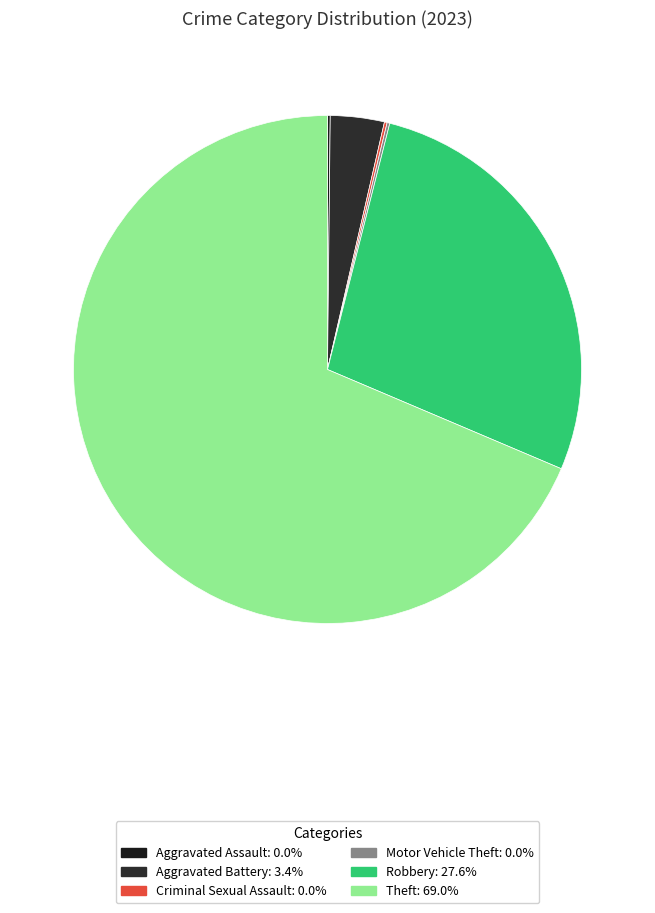

To the nearest percent, what is the combined percentage of Robbery and Criminal Sexual Assault?

28%